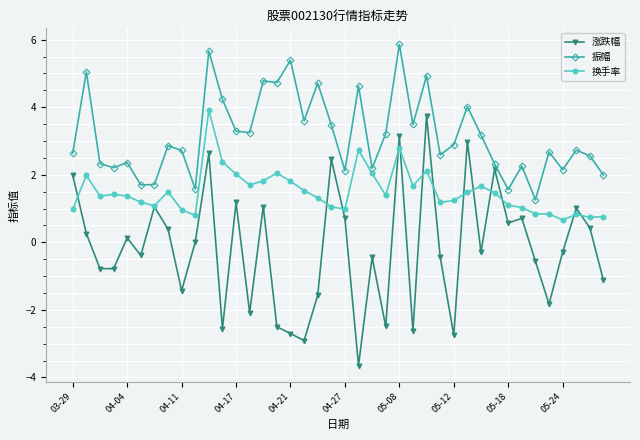

Rank the series by their average value, from highest to lowest.

振幅, 换手率, 涨跌幅